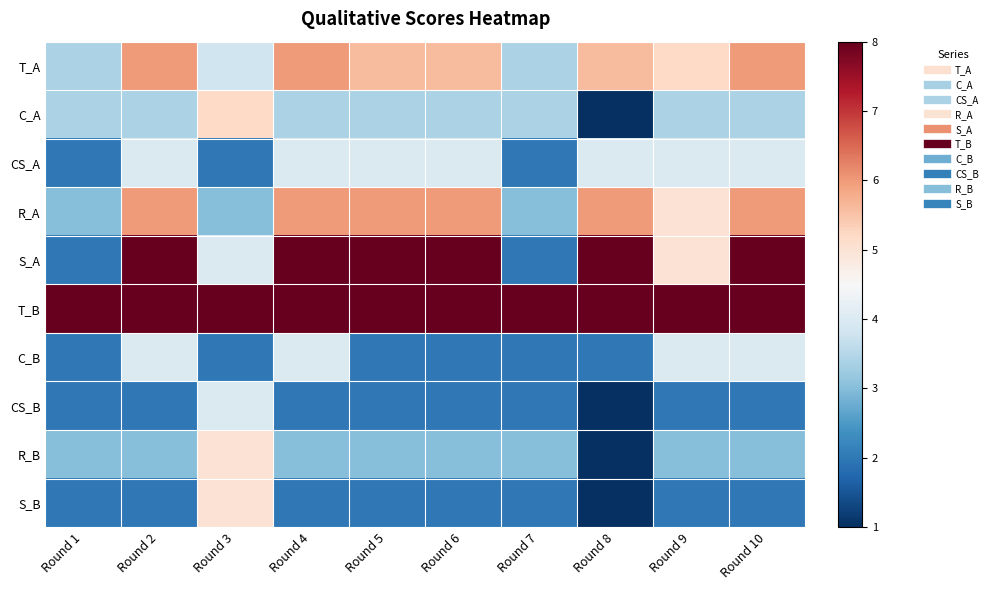

Reading left to right, list all the values displayed in this chart.

T_A: Round 1=3.4	Round 2=6.0	Round 3=3.8	Round 4=6.0	Round 5=5.6	Round 6=5.6	Round 7=3.4	Round 8=5.6	Round 9=5.2	Round 10=6.0
C_A: Round 1=3.4	Round 2=3.4	Round 3=5.2	Round 4=3.4	Round 5=3.4	Round 6=3.4	Round 7=3.4	Round 8=1.0	Round 9=3.4	Round 10=3.4
CS_A: Round 1=2.0	Round 2=4.0	Round 3=2.0	Round 4=4.0	Round 5=4.0	Round 6=4.0	Round 7=2.0	Round 8=4.0	Round 9=4.0	Round 10=4.0
R_A: Round 1=3.0	Round 2=6.0	Round 3=3.0	Round 4=6.0	Round 5=6.0	Round 6=6.0	Round 7=3.0	Round 8=6.0	Round 9=5.0	Round 10=6.0
S_A: Round 1=2.0	Round 2=8.0	Round 3=4.0	Round 4=8.0	Round 5=8.0	Round 6=8.0	Round 7=2.0	Round 8=8.0	Round 9=5.0	Round 10=8.0
T_B: Round 1=8.0	Round 2=8.0	Round 3=8.0	Round 4=8.0	Round 5=8.0	Round 6=8.0	Round 7=8.0	Round 8=8.0	Round 9=8.0	Round 10=8.0
C_B: Round 1=2.0	Round 2=4.0	Round 3=2.0	Round 4=4.0	Round 5=2.0	Round 6=2.0	Round 7=2.0	Round 8=2.0	Round 9=4.0	Round 10=4.0
CS_B: Round 1=2.0	Round 2=2.0	Round 3=4.0	Round 4=2.0	Round 5=2.0	Round 6=2.0	Round 7=2.0	Round 8=1.0	Round 9=2.0	Round 10=2.0
R_B: Round 1=3.0	Round 2=3.0	Round 3=5.0	Round 4=3.0	Round 5=3.0	Round 6=3.0	Round 7=3.0	Round 8=1.0	Round 9=3.0	Round 10=3.0
S_B: Round 1=2.0	Round 2=2.0	Round 3=5.0	Round 4=2.0	Round 5=2.0	Round 6=2.0	Round 7=2.0	Round 8=1.0	Round 9=2.0	Round 10=2.0